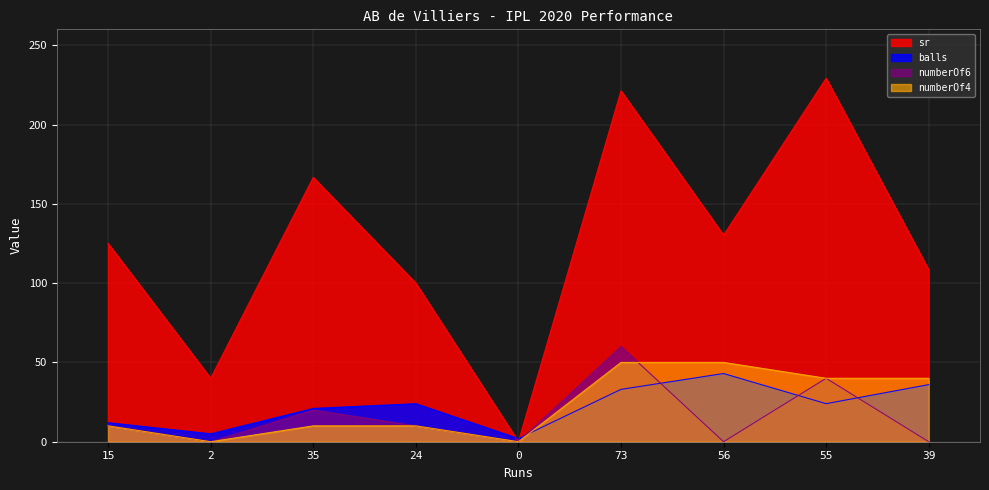

After their last crossing, which series has the higher values: numberOf4 or balls?

numberOf4